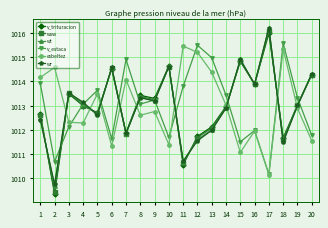

At which category is the sum across all series the highest?

17